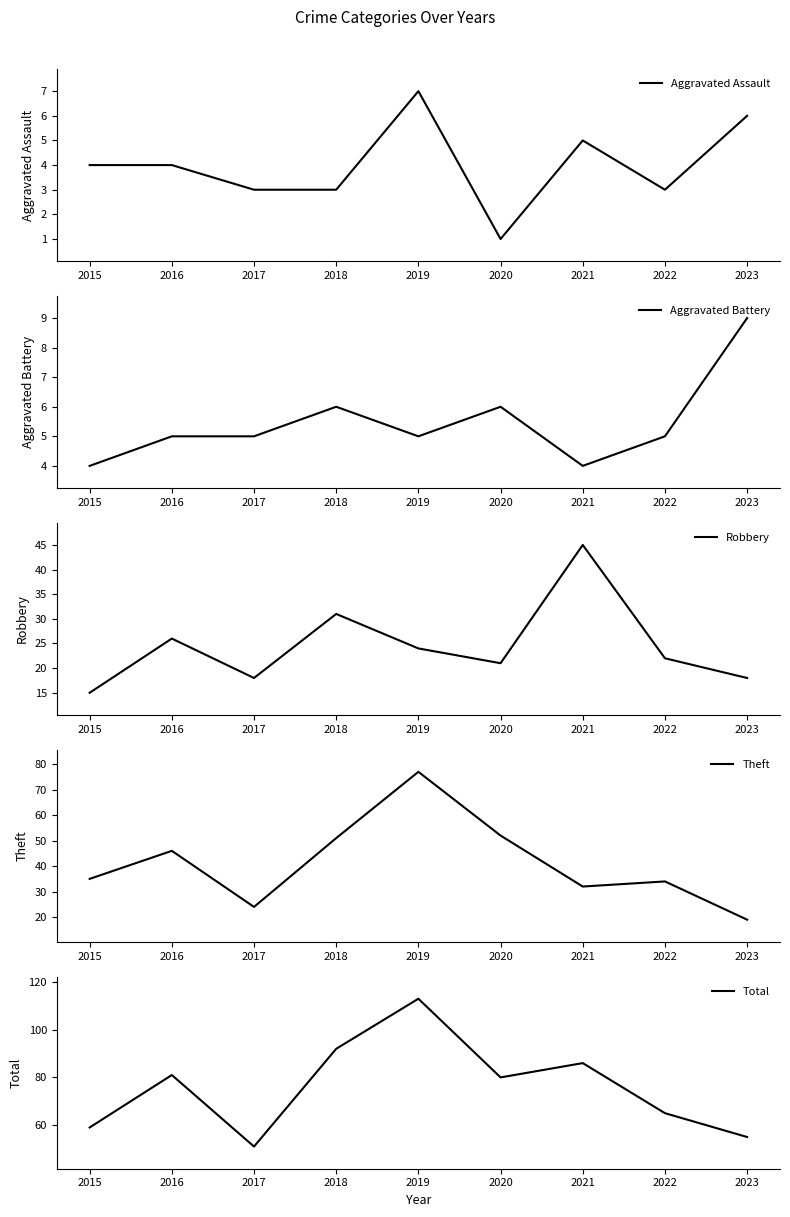

What is the sum of the Aggravated Battery values at 2016 and 2017?

10